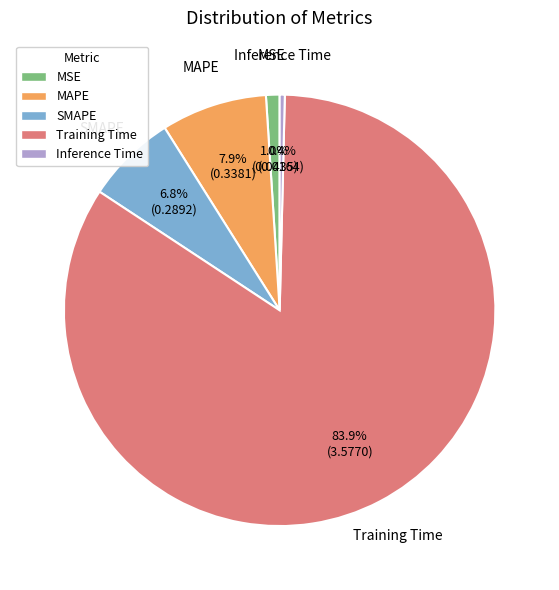

What is the total percentage of MSE and Inference Time?

1.4%